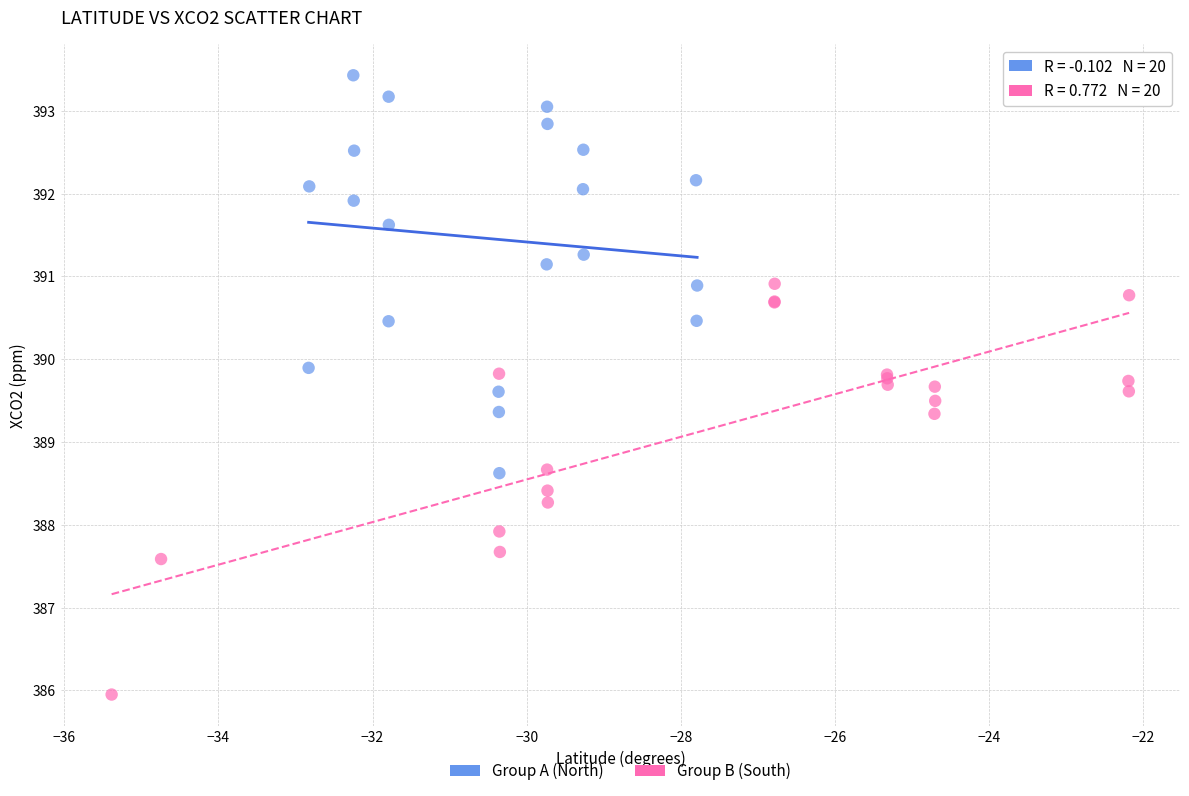

Which series reaches the maximum Y coordinate?

Group A (North)